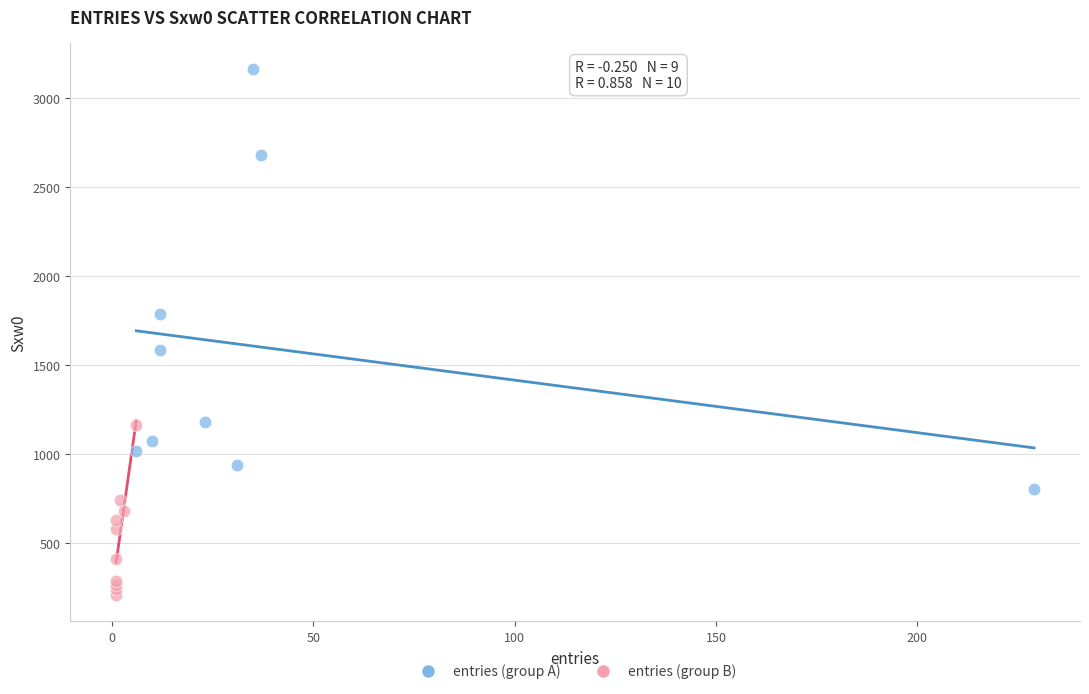

What are all the series names shown in the legend?

entries (group A), entries (group B)